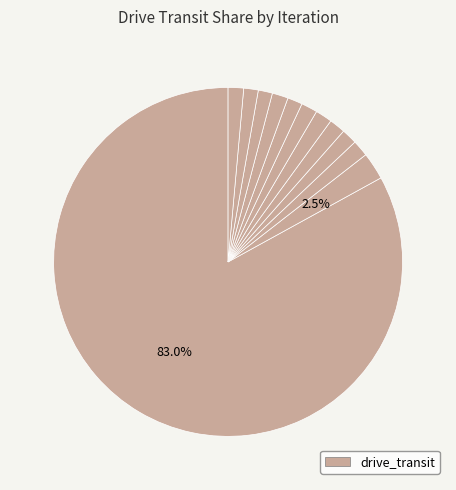

How many segments does this pie chart have?

12